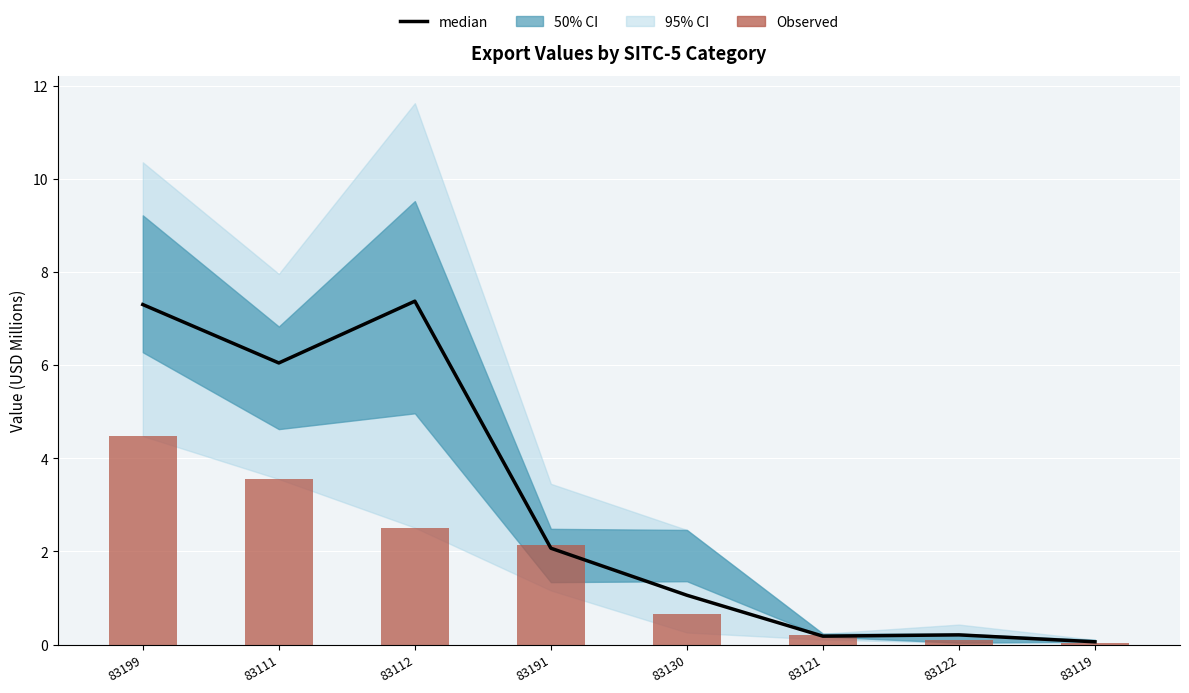

What is the difference between the highest and lowest values at 83130?

0.4